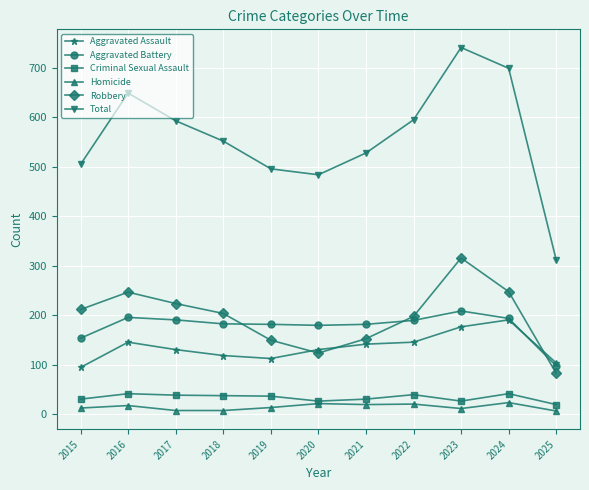

What is the spread (max minus min) of values at 2021?

508